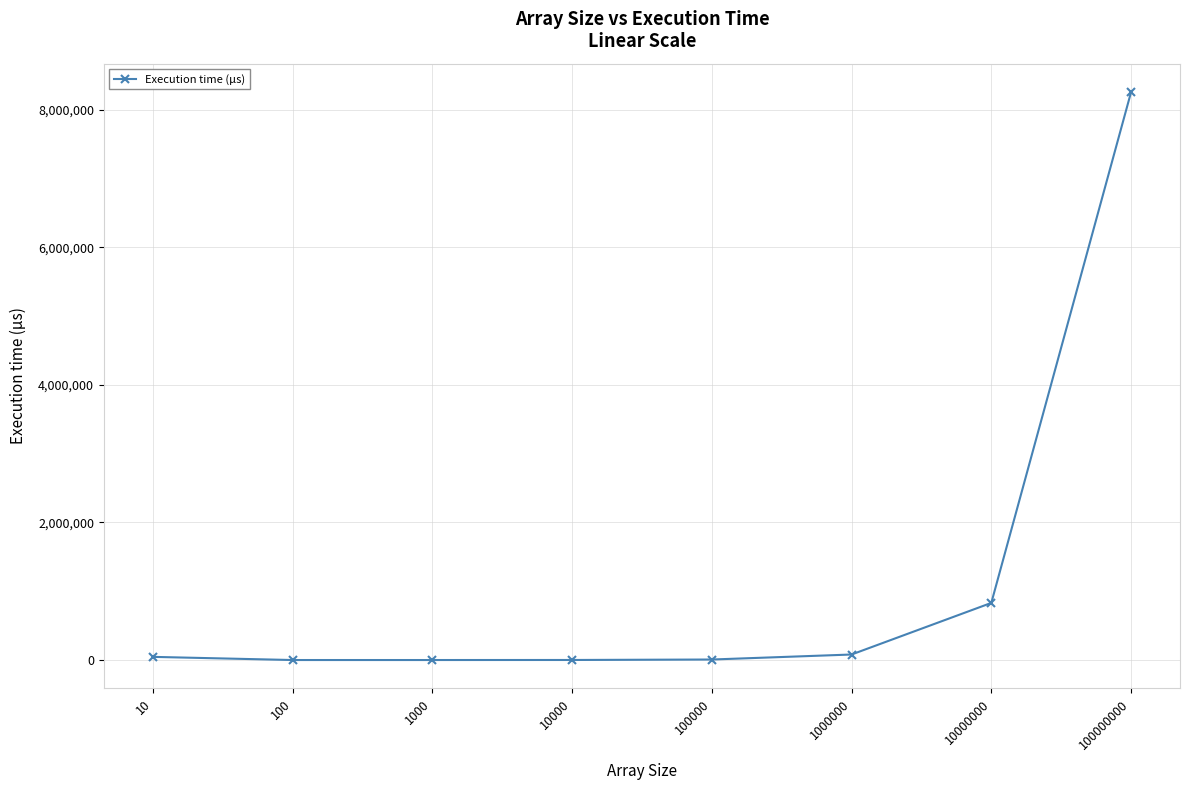

Is this an area chart (filled region under the line)?

No